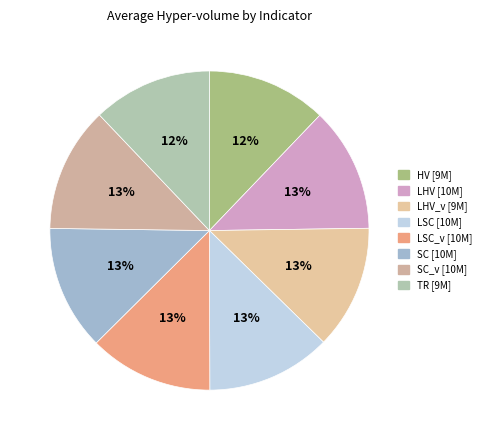

How many slices are in this pie chart?

8